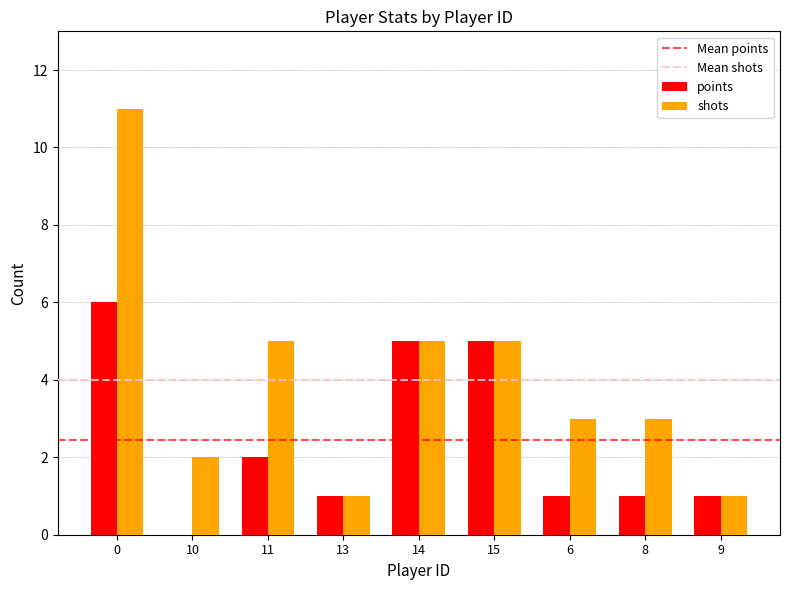

What is the spread (max minus min) of values at 6?

2